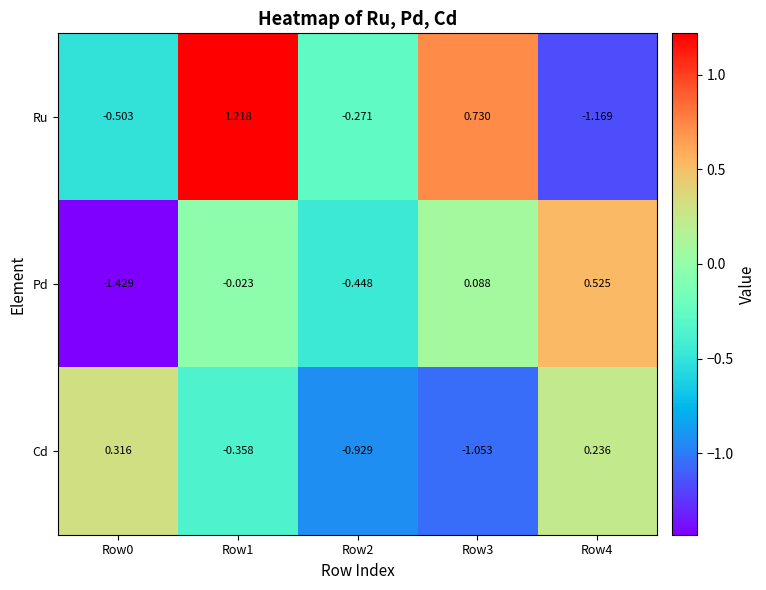

Between Row0 and Row2, which series saw the biggest shift?

Cd